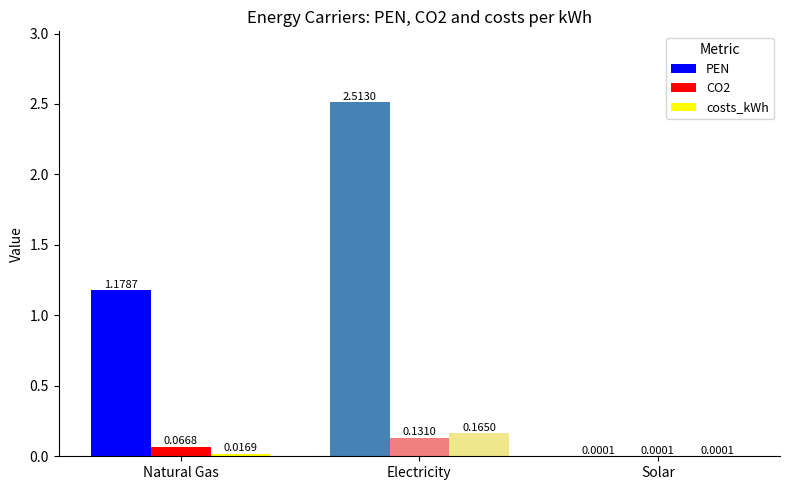

At which label is PEN closest to 1?

Natural Gas